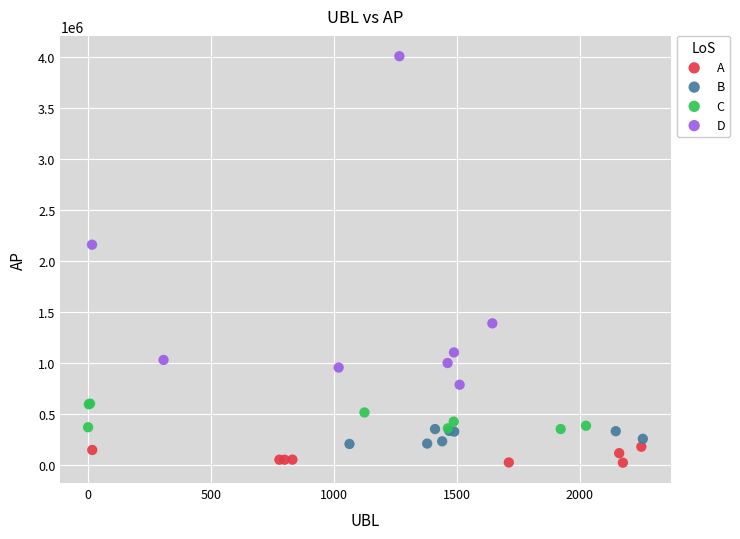

Which series has the widest spread of Y values?

D